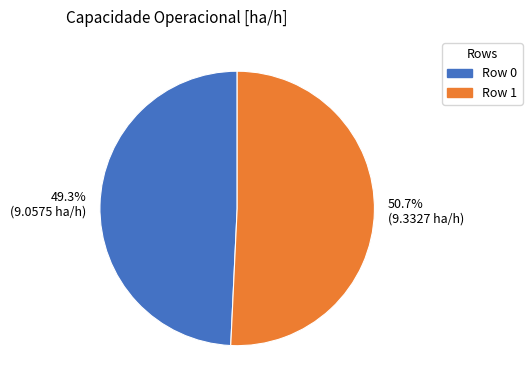

How many segments does this pie chart have?

2